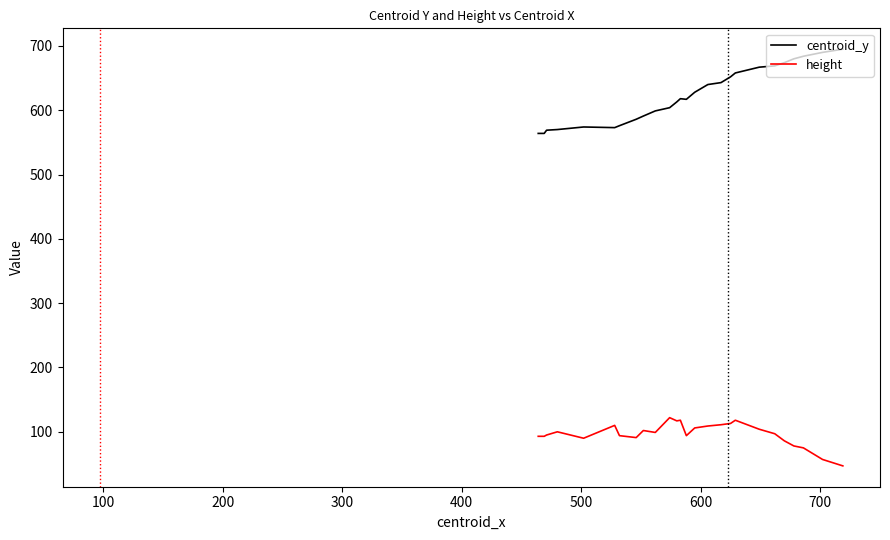

What is the minimum value shown in the chart?

47